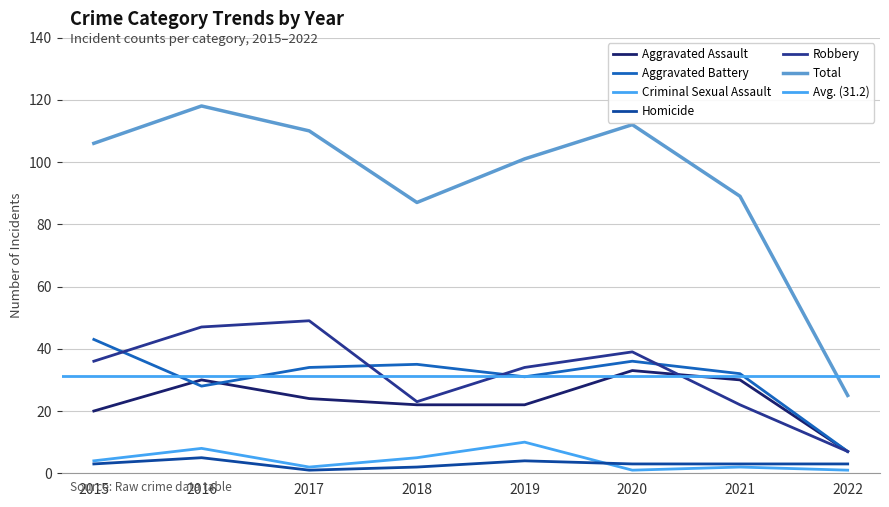

Reading right to left, list all the values displayed in this chart.

Aggravated Assault: 2022=7	2021=30	2020=33	2019=22	2018=22	2017=24	2016=30	2015=20
Aggravated Battery: 2022=7	2021=32	2020=36	2019=31	2018=35	2017=34	2016=28	2015=43
Criminal Sexual Assault: 2022=1	2021=2	2020=1	2019=10	2018=5	2017=2	2016=8	2015=4
Homicide: 2022=3	2021=3	2020=3	2019=4	2018=2	2017=1	2016=5	2015=3
Robbery: 2022=7	2021=22	2020=39	2019=34	2018=23	2017=49	2016=47	2015=36
Total: 2022=25	2021=89	2020=112	2019=101	2018=87	2017=110	2016=118	2015=106